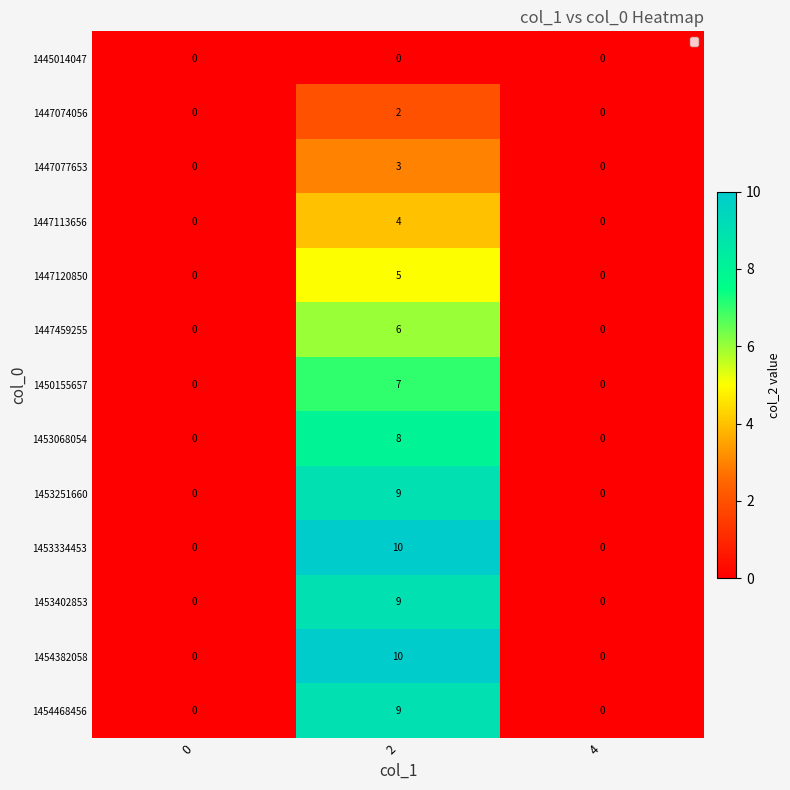

What is the difference between the highest and lowest values at 2?

10